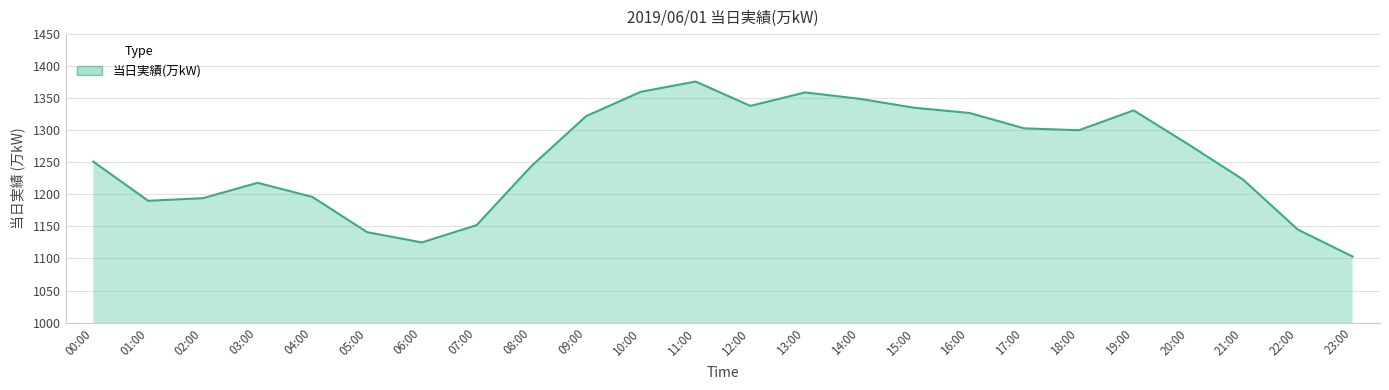

How many lines are shown in the chart?

1